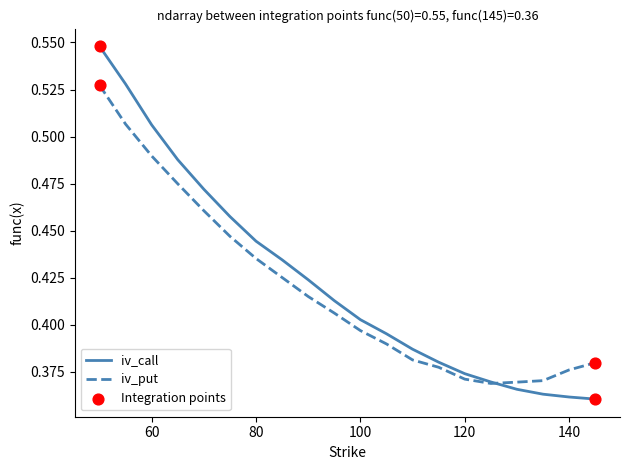

Rank the series by their maximum value, from highest to lowest.

iv_call, iv_put